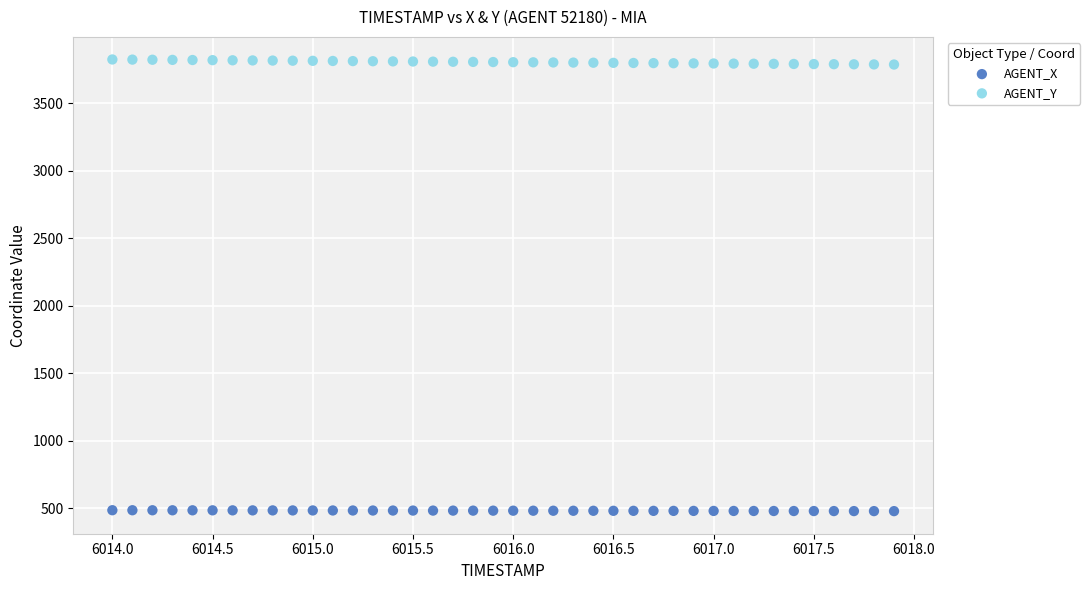

Which series contains the lowest Y value?

AGENT_X